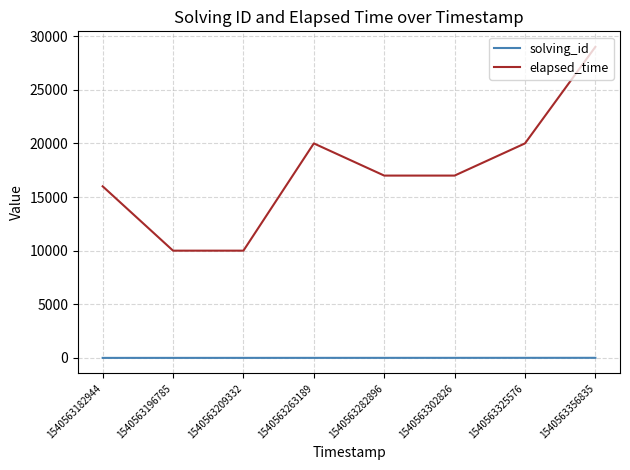

What is the difference between the maximum and minimum values in the solving_id series?

7